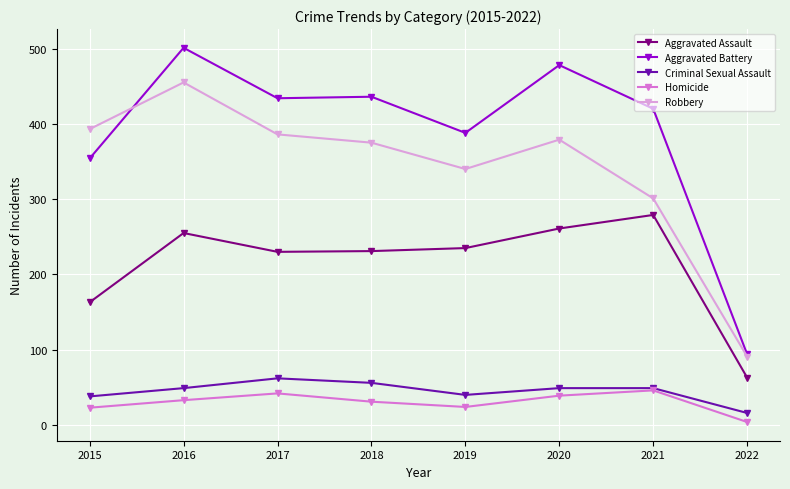

At 2020, list the series in order from largest to smallest.

Aggravated Battery, Robbery, Aggravated Assault, Criminal Sexual Assault, Homicide